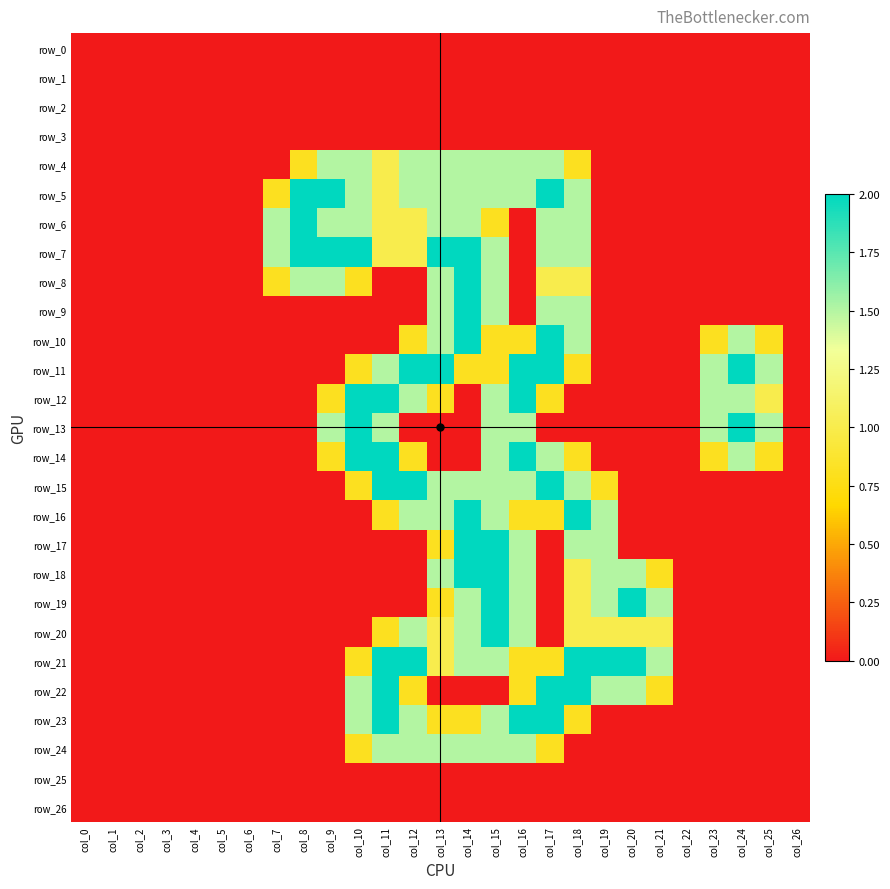

List the labels in order of row_12 value, smallest first.

col_0, col_1, col_2, col_3, col_4, col_5, col_6, col_7, col_8, col_14, col_18, col_19, col_20, col_21, col_22, col_26, col_9, col_13, col_17, col_25, col_12, col_15, col_23, col_24, col_10, col_11, col_16